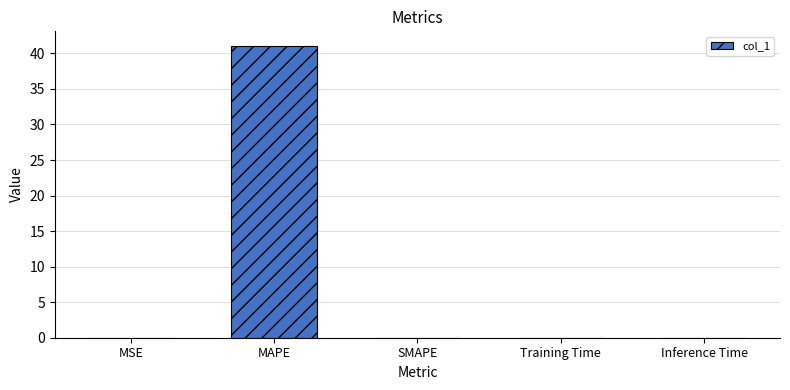

What is the maximum value shown in the chart?

41.1